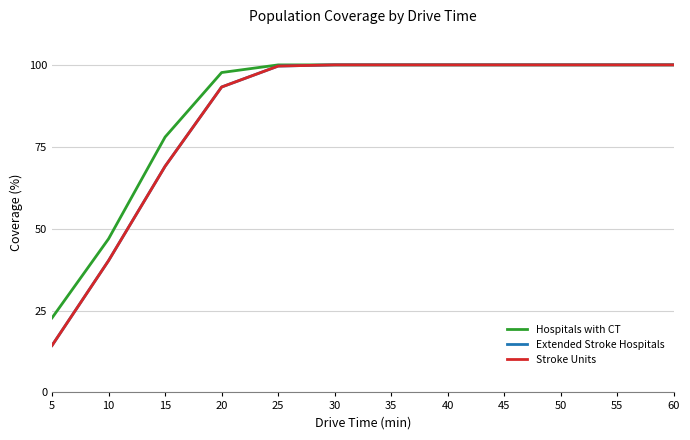

Does the chart display data point markers on the line(s)?

No